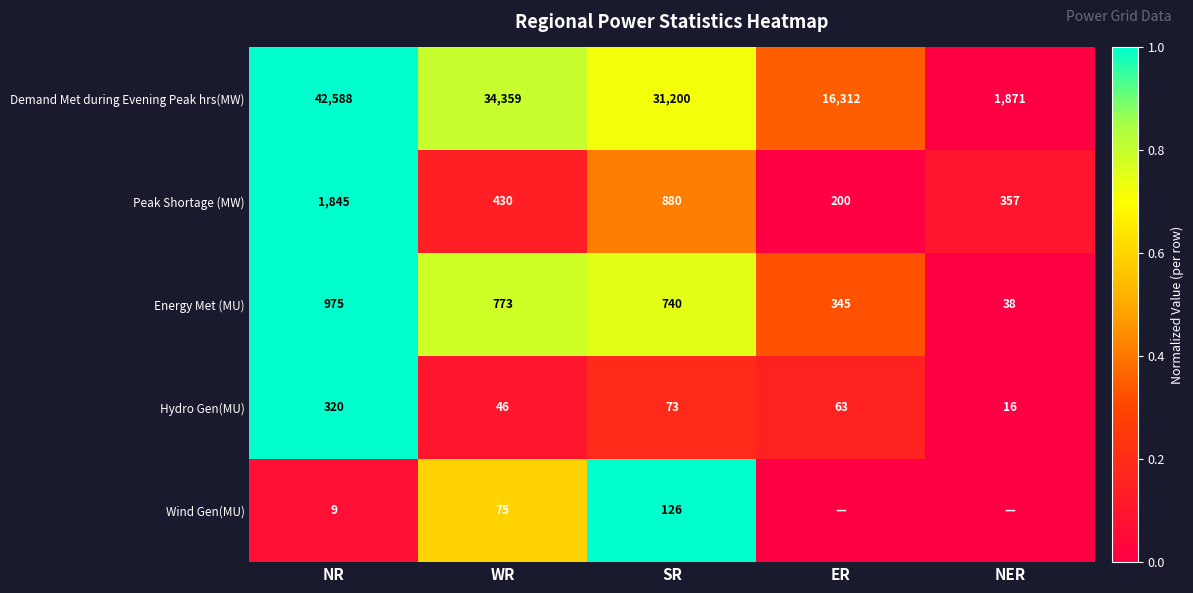

Which category has the highest value across all series?

NR